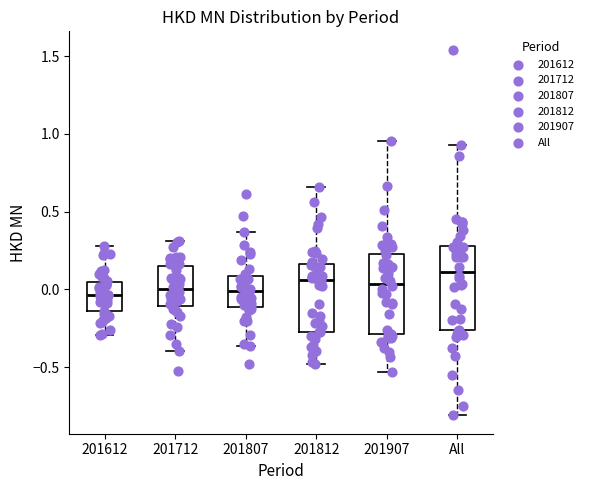

Where does the median line of the box for 201812 sit on the y-axis? The values are not printed on the chart, so give them approximately, as read against the axis.

0.05